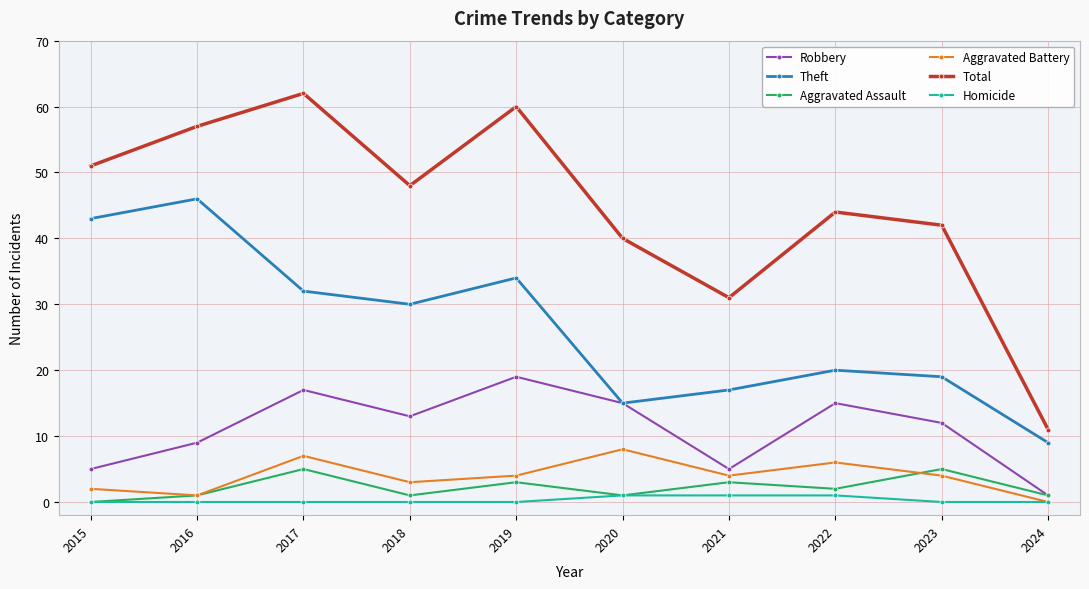

Where is the first local maximum for Aggravated Assault?

2017